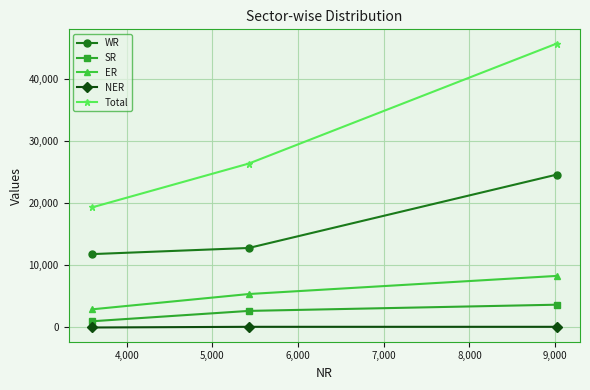

What is the average value of the WR series?

16417